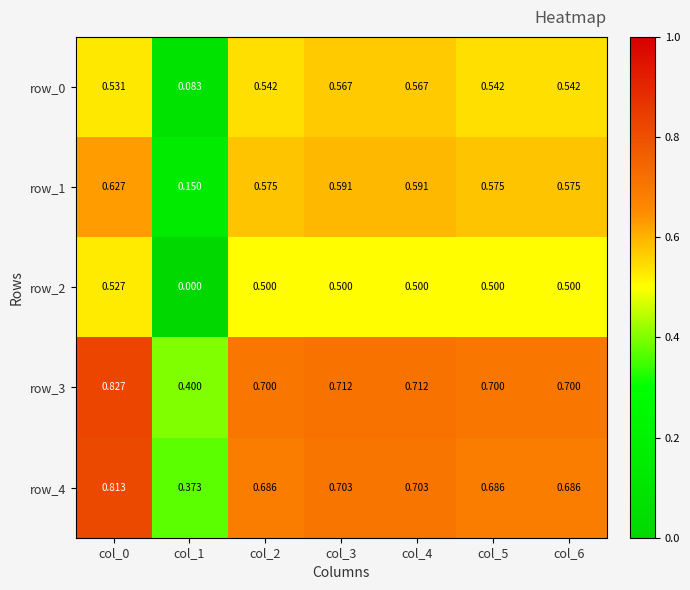

The row_0 series shows 0.5 at col_2. True or false?

True